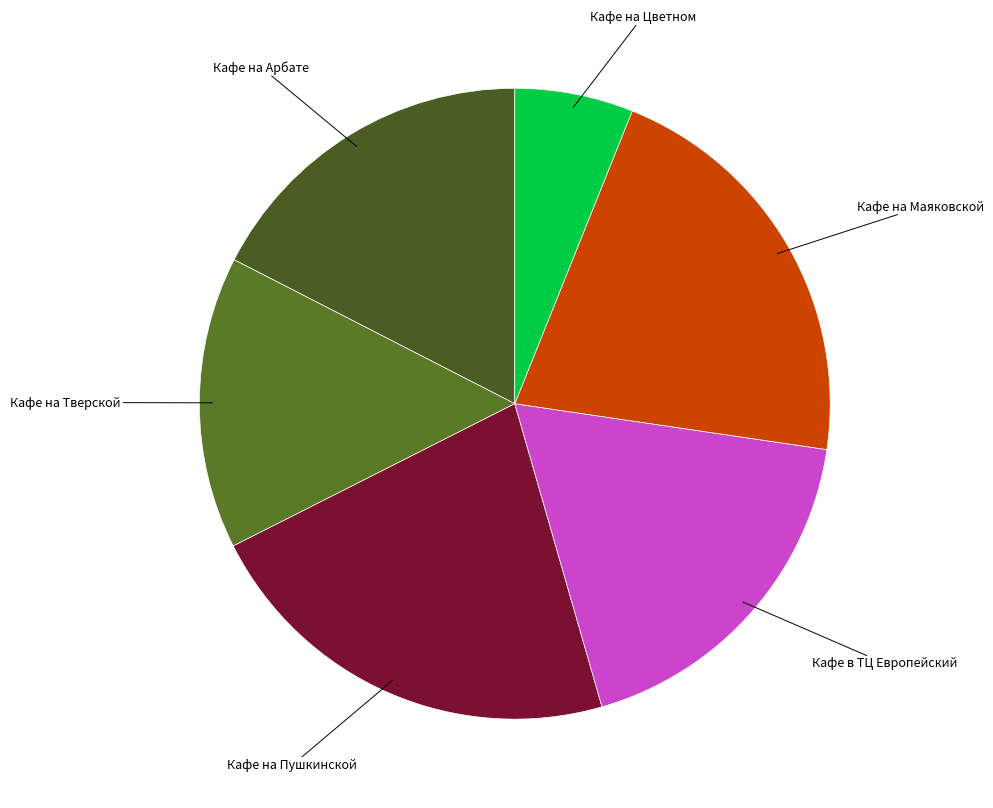

How many slices are in this pie chart?

6